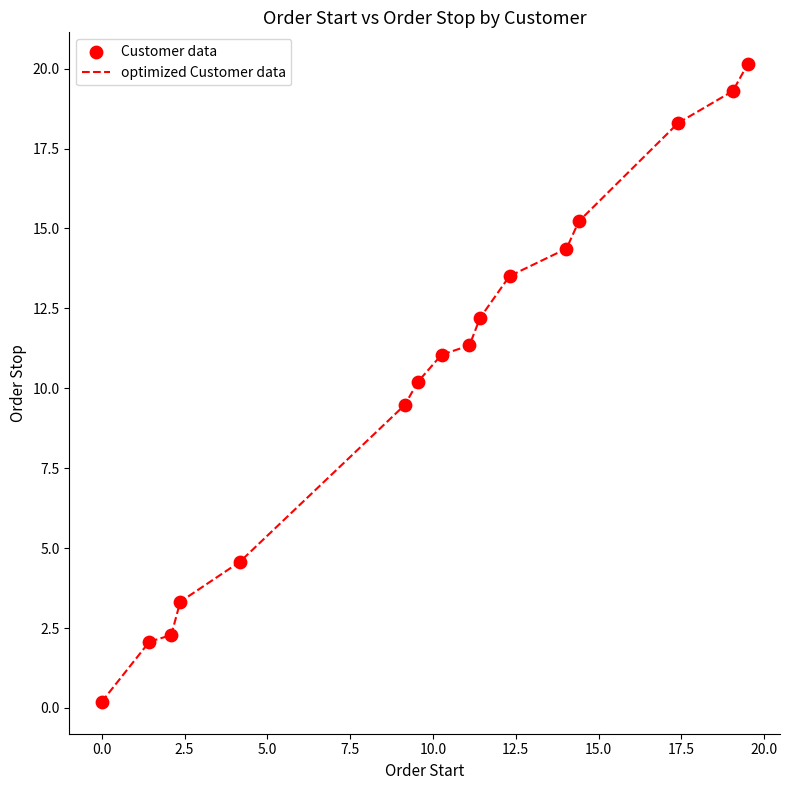

What is the greatest value displayed?

20.1